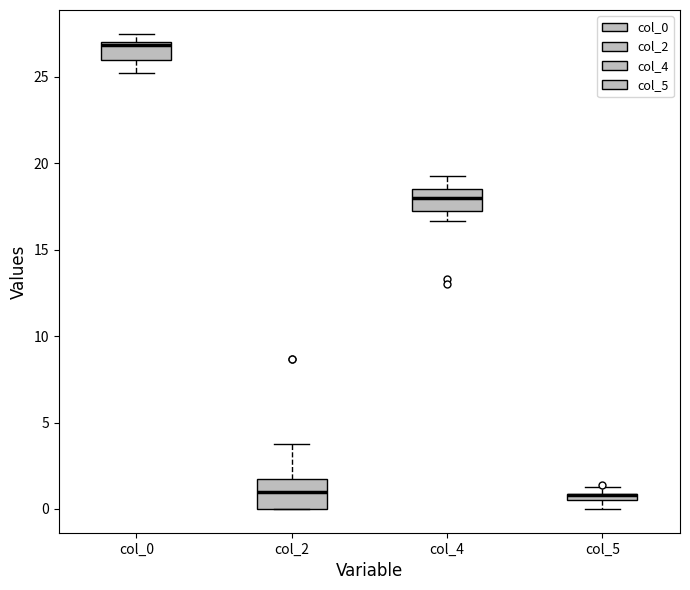

Where is the upper edge of the box for col_5 on the y-axis? The values are not printed on the chart, so give them approximately, as read against the axis.

1.0